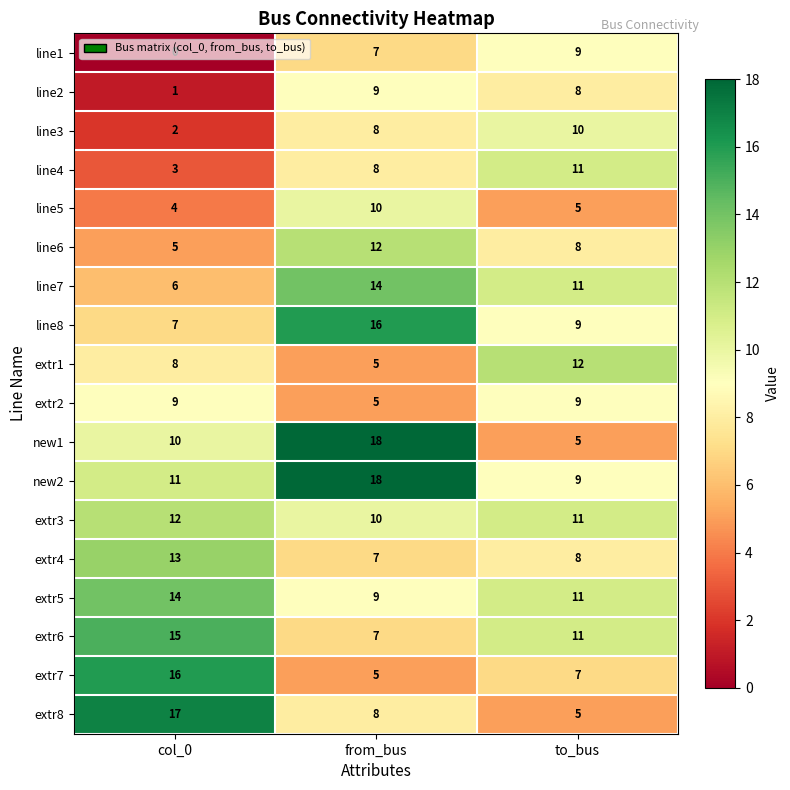

What is the maximum value shown in the chart?

18